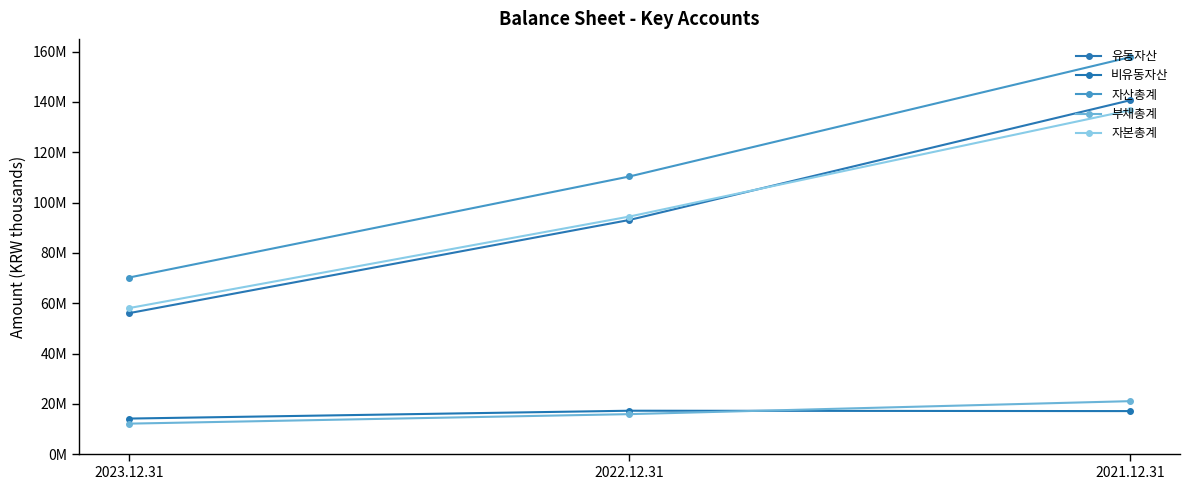

Is this an area chart (filled region under the line)?

No